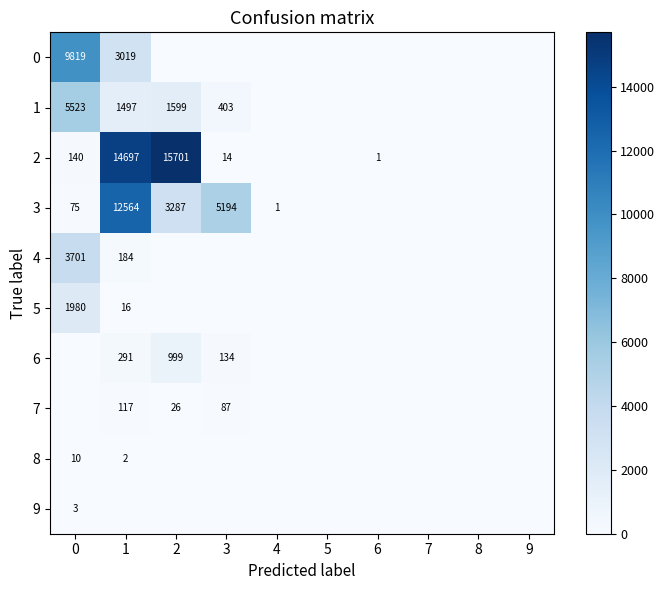

Which series has the widest spread of values?

2